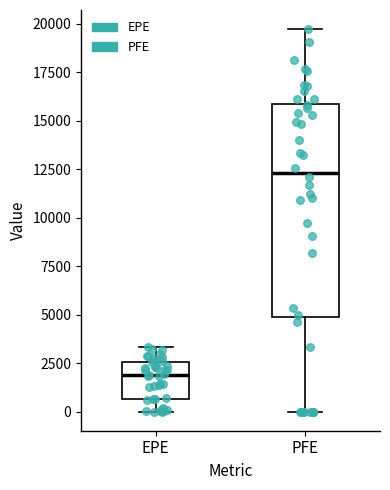

Comparing the boxes themselves (not the whiskers), which one is the tallest?

PFE